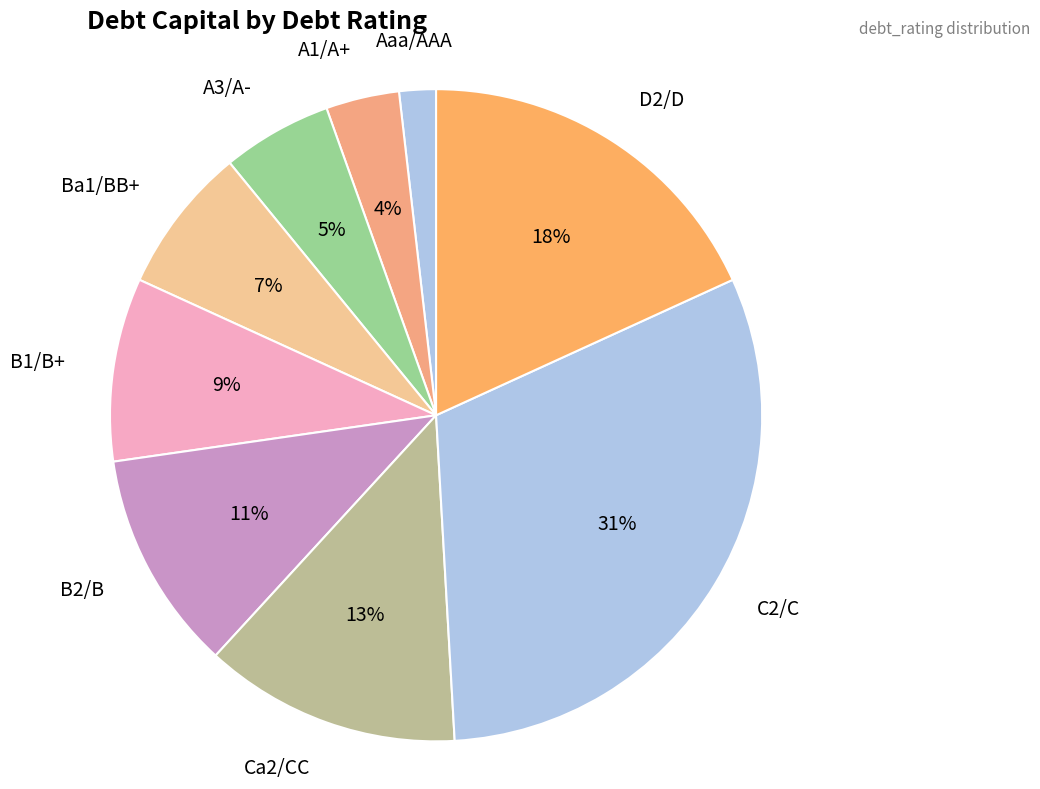

Approximately how many times larger is the value at A3/A- compared to Ca2/CC?

0.4